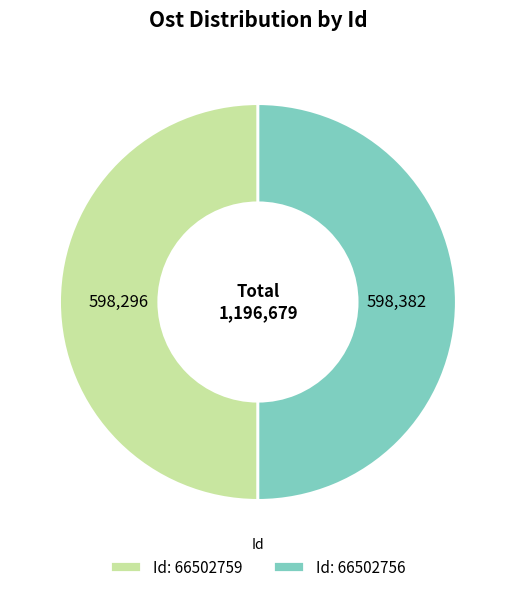

Approximately how many times larger is the value at Id: 66502756 compared to Id: 66502759?

1.0